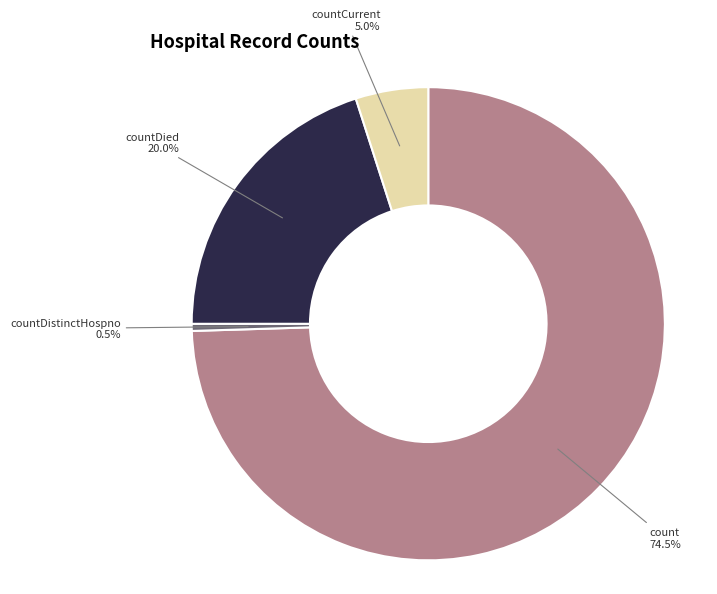

Is there a majority slice in this chart?

Yes